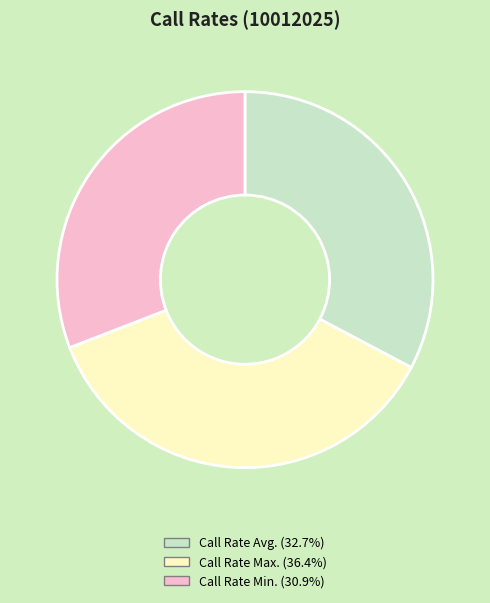

Between Call Rate Min. and Call Rate Avg., which is larger?

Call Rate Avg.